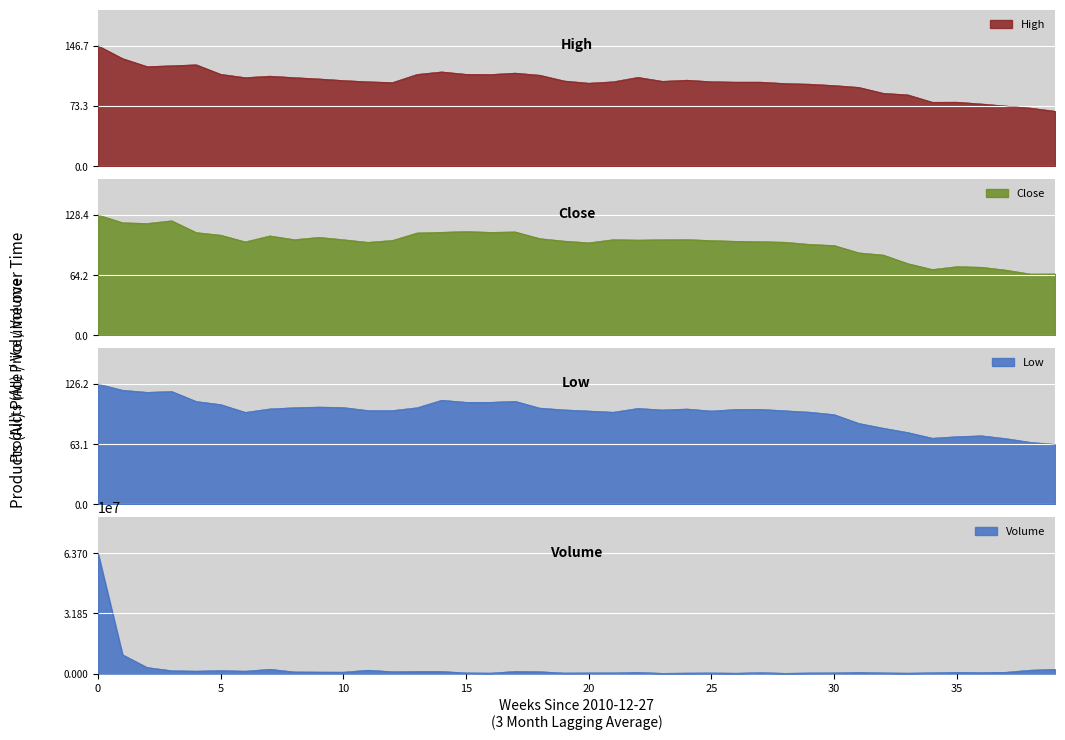

Is it true that High equals 103.5 at 2011-06-06?

True